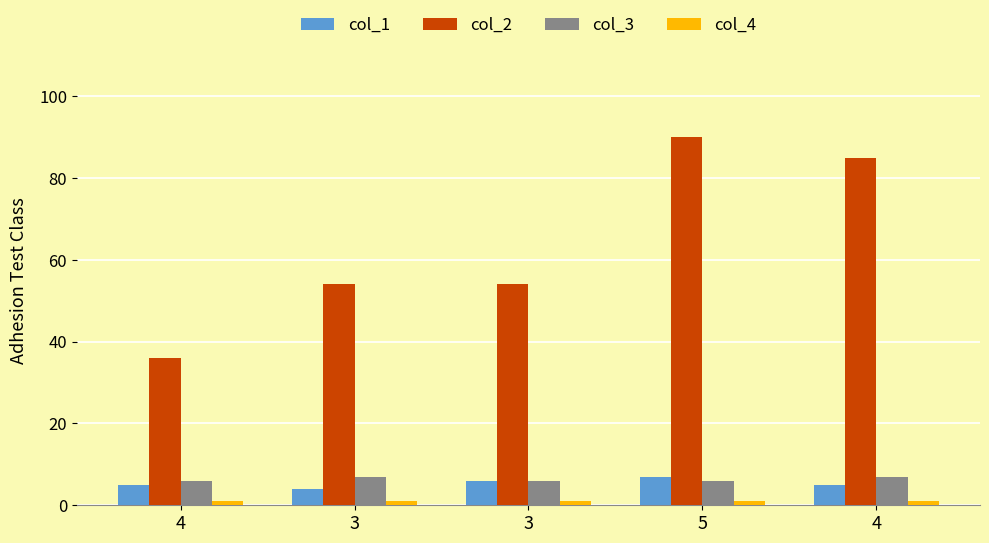

What value does the col_3 series have at 4?

7